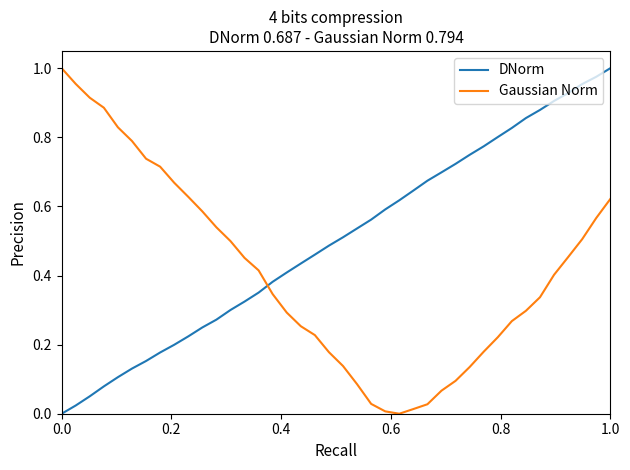

Rank the series by their average value, from lowest to highest.

Gaussian Norm, DNorm